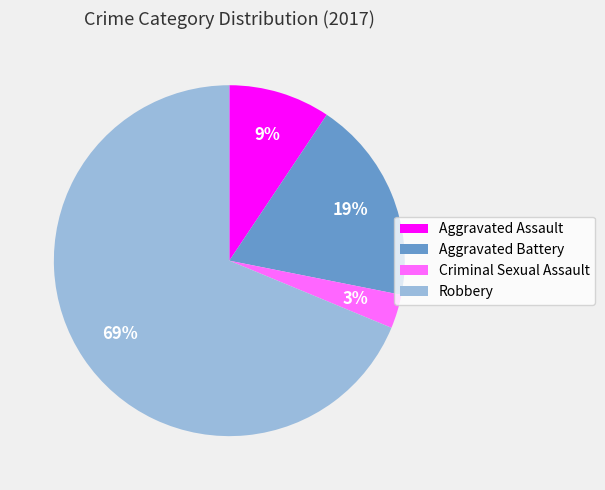

To the nearest percent, what percentage of the pie is Robbery?

69%